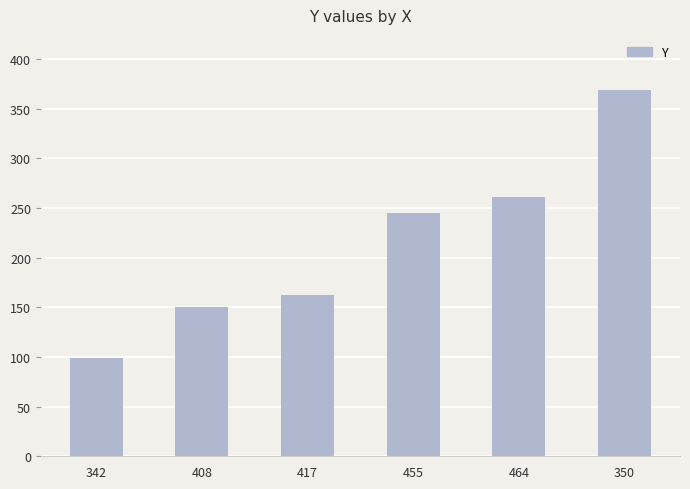

Reading right to left, what are all the values shown in this chart?

369	261	245	162	150	99